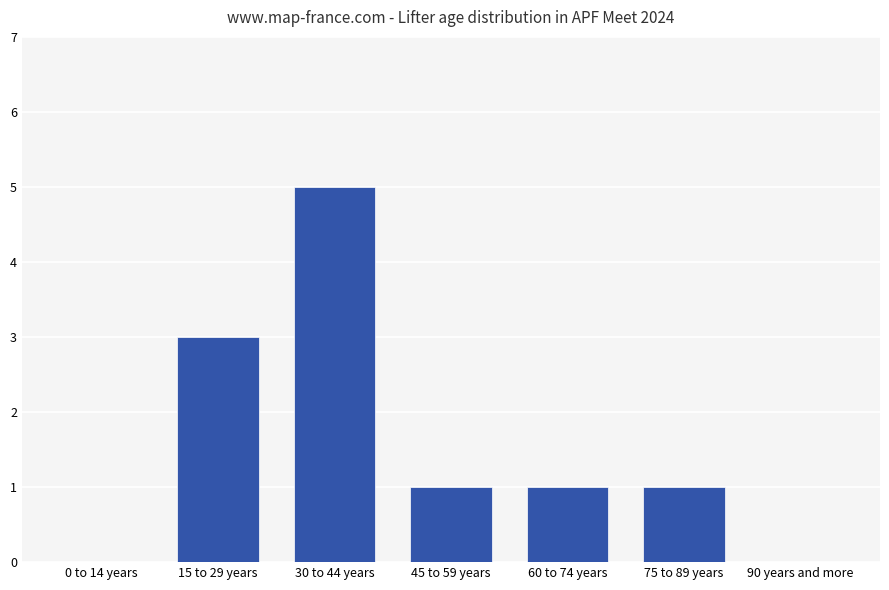

Reading left to right, what are all the values shown in this chart?

0	3	5	1	1	1	0